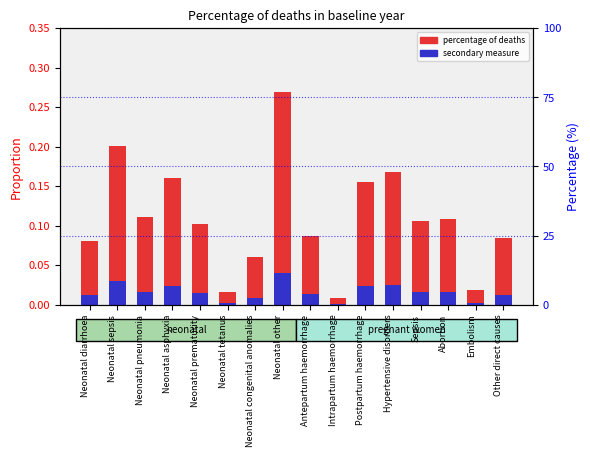

Count the number of categories in the chart.

16